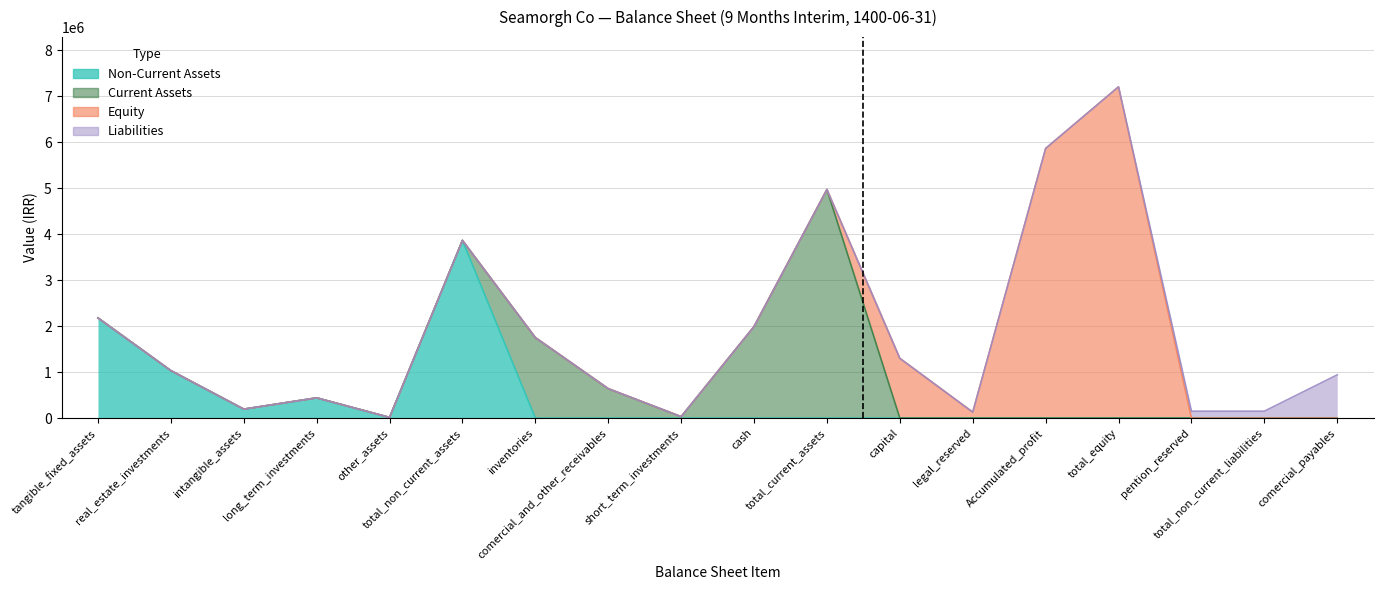

True or false: Liabilities has more than 0 interior local peaks.

False